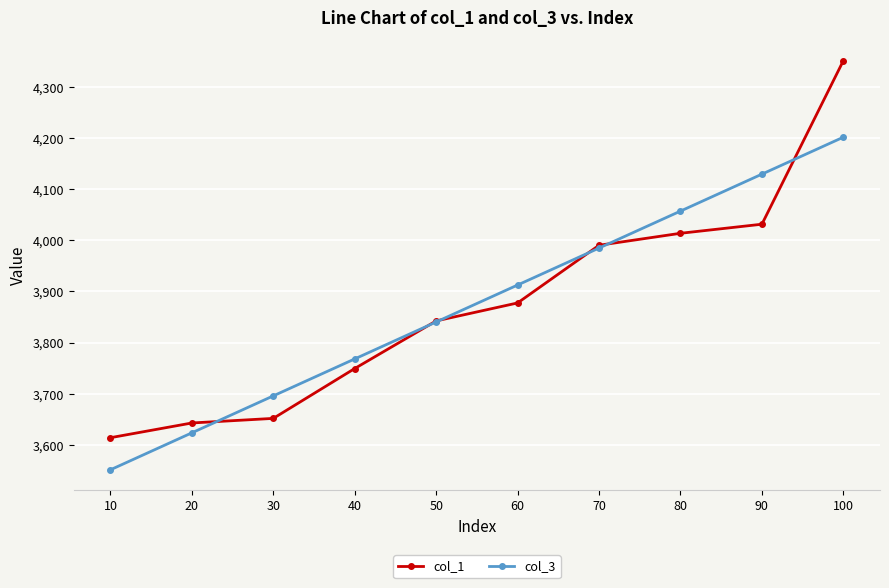

Rank the series by their maximum value, from lowest to highest.

col_3, col_1